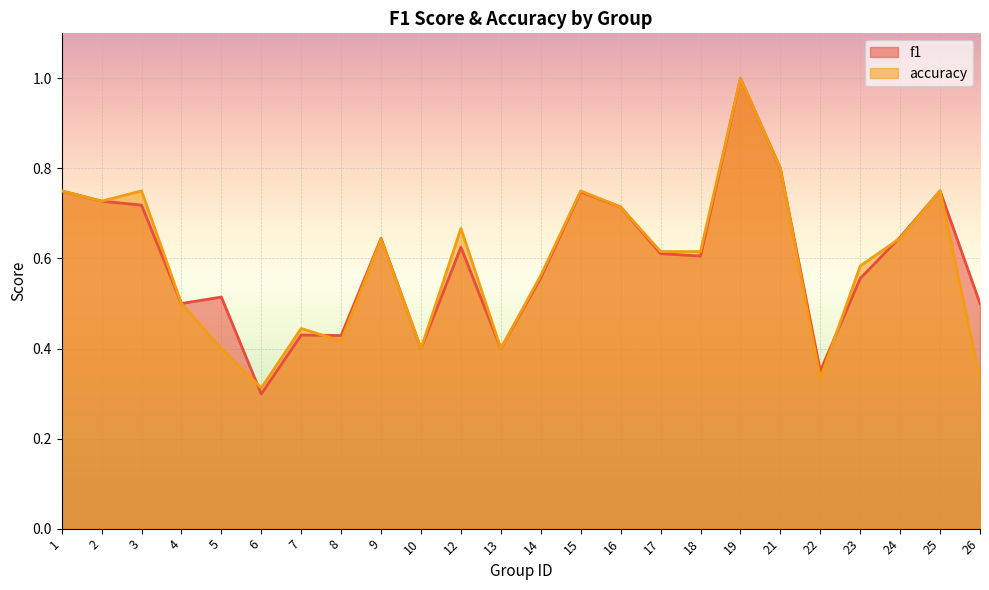

What is the difference between the second highest and second lowest values in the f1 series?

0.5